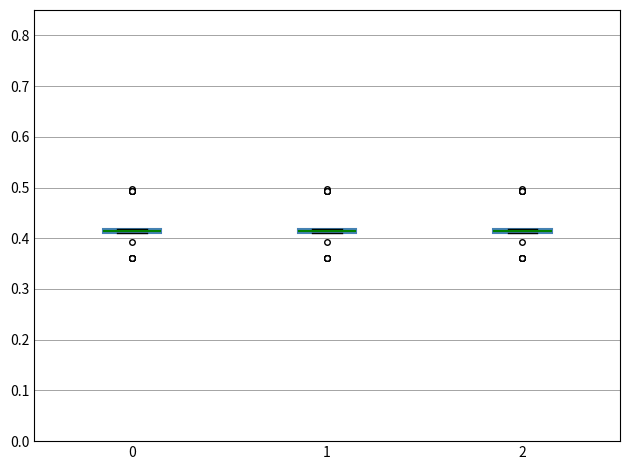

Where is the lower edge of the box at x = 0 on the y-axis? The values are not printed on the chart, so give them approximately, as read against the axis.

0.41